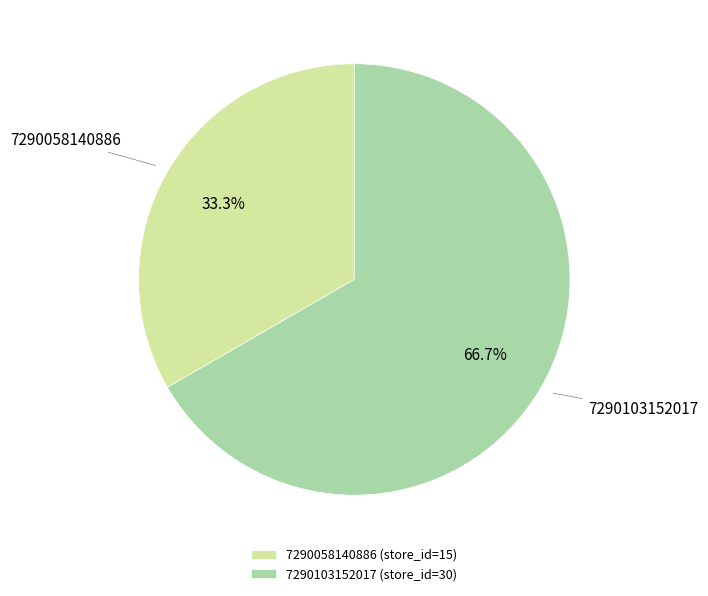

Is there a majority slice in this chart?

Yes